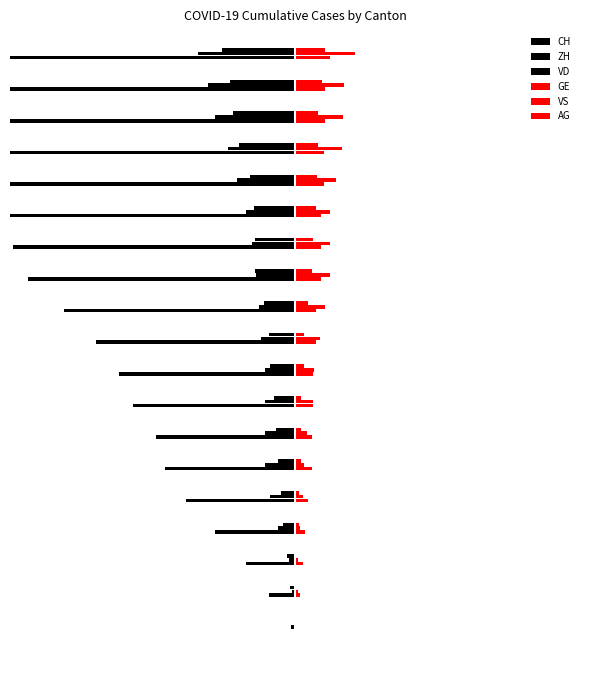

True or false: CH has a value of -47 at 5.

False